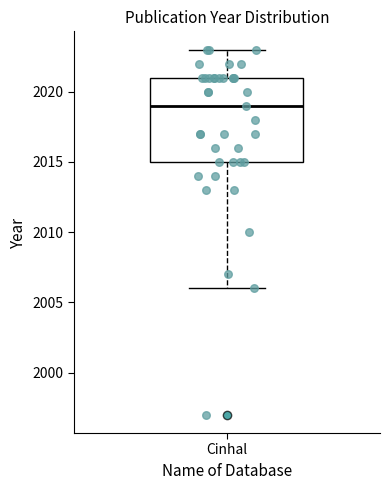

Transcribe this box plot: give where the median line is, the range the box spans, and where the two whiskers end, as read against the y-axis. The values are not printed on the chart, so give them approximately, as read against the axis.

median 2019, box 2015 to 2021, whiskers 2006 to 2023